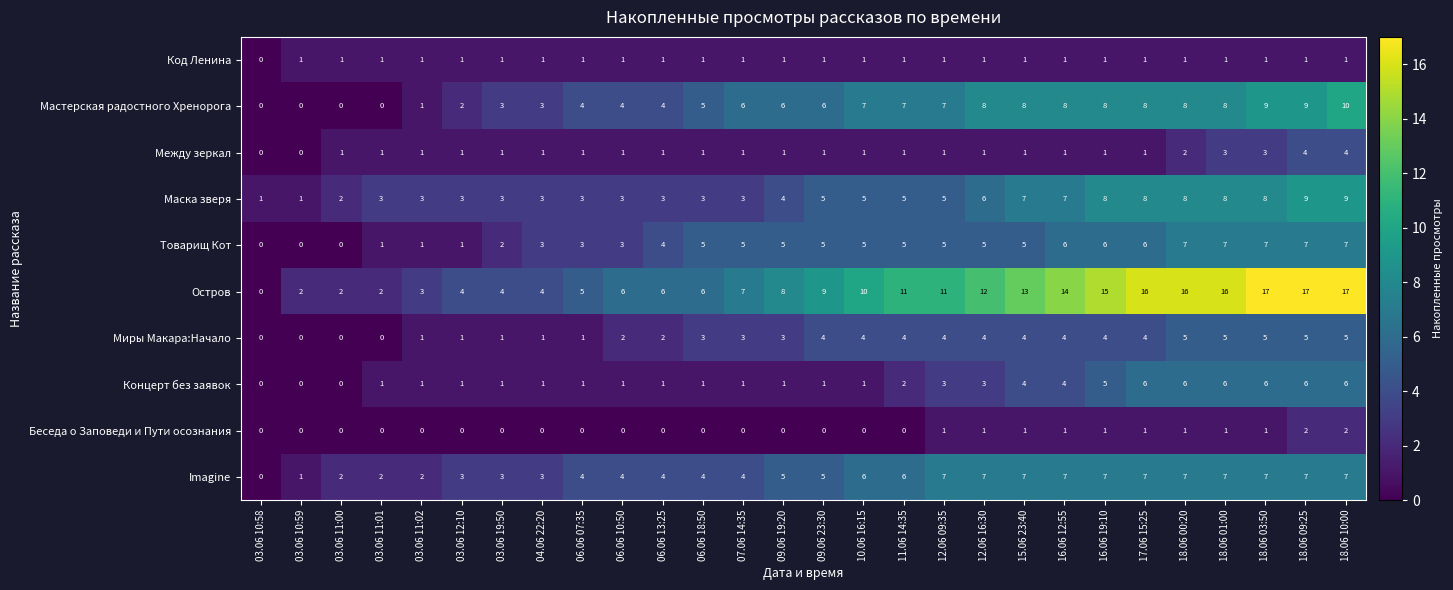

How many categories are shown in the chart?

28